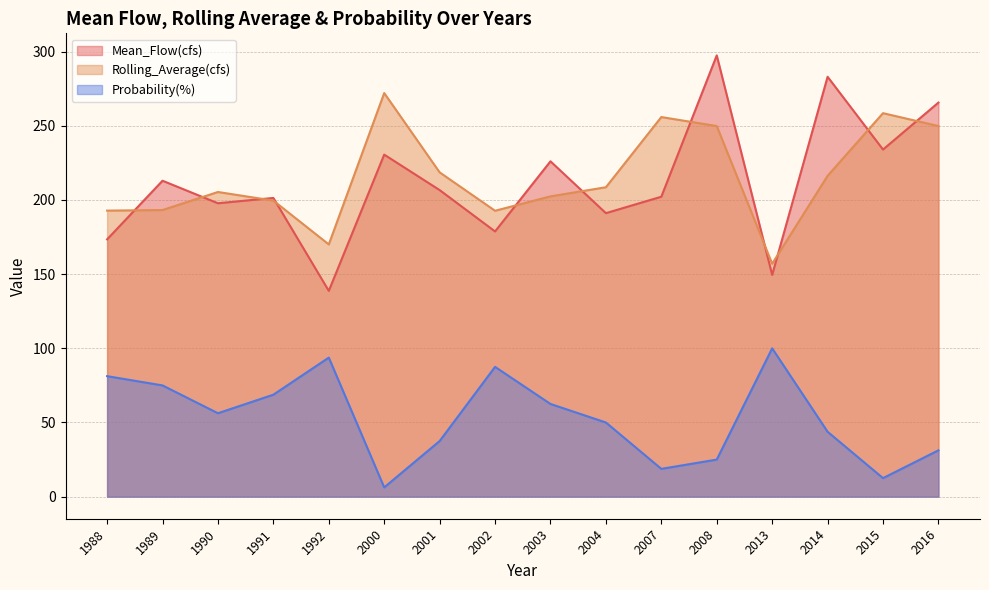

How many interior local valleys does the Rolling_Average(cfs) series have?

3